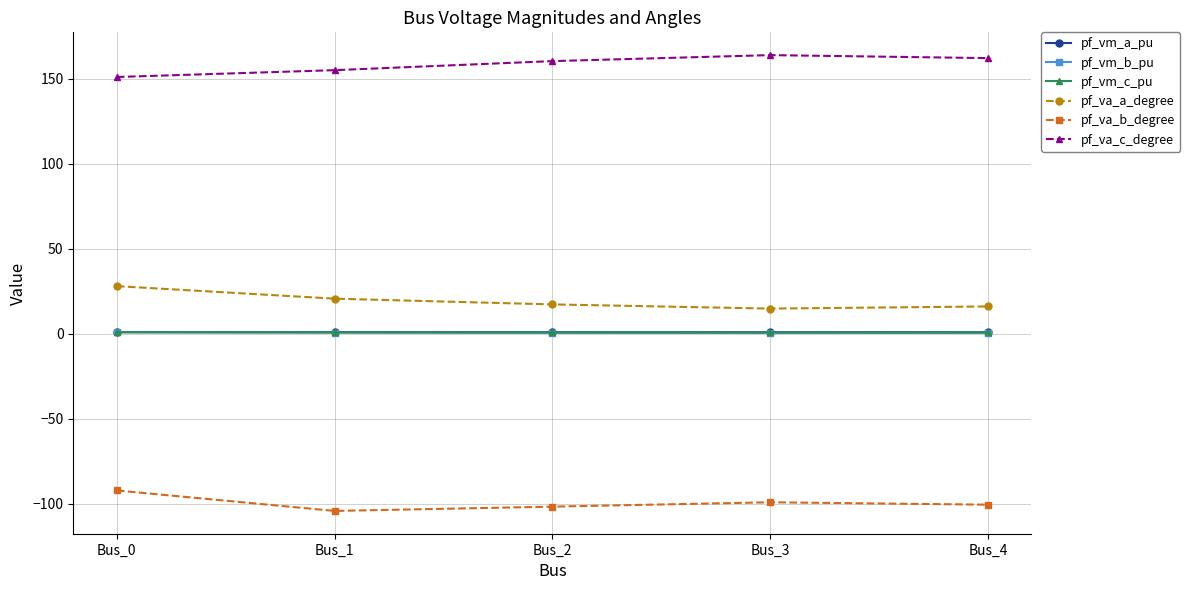

What is the value of the pf_va_a_degree point at the 5th from the left?

16.1